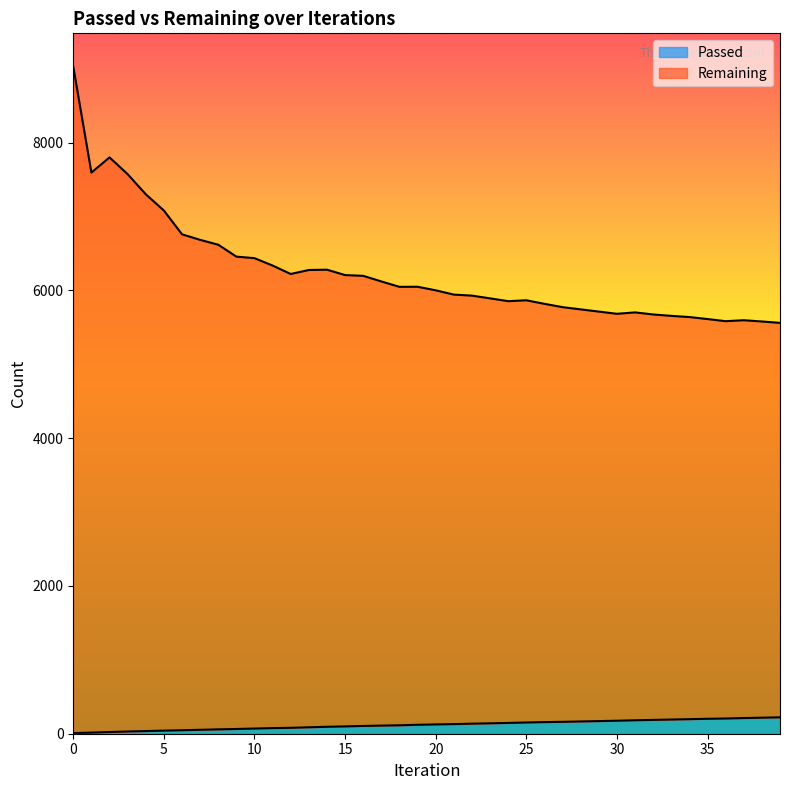

What is the sum of the Passed values at 28 and 38?

383